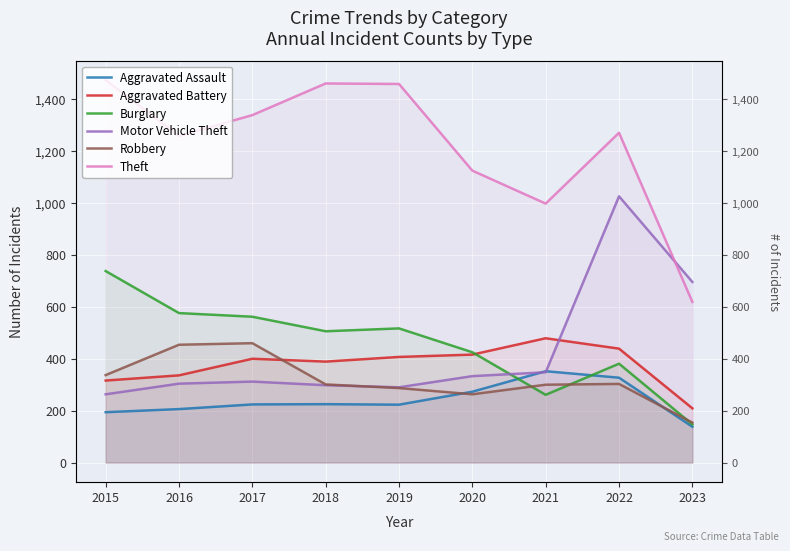

Which series has the largest range (max minus min)?

Theft